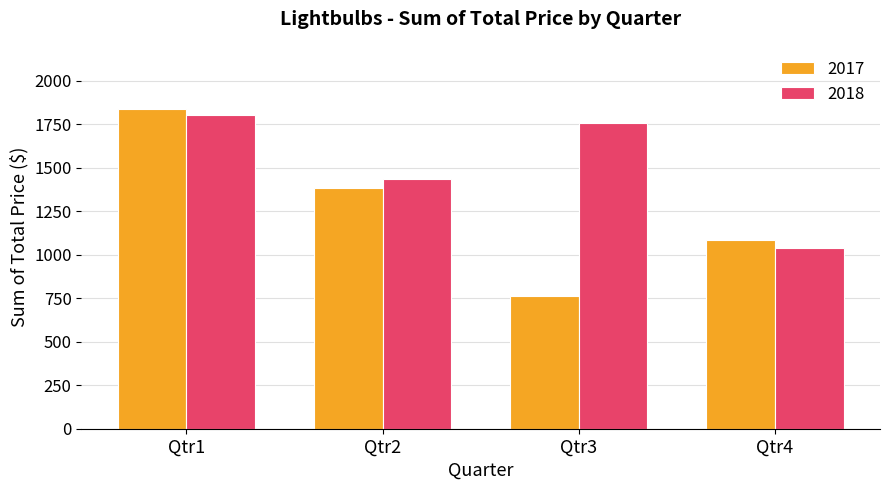

The value of 2018 at Qtr3 is 2492.4. True or false?

False